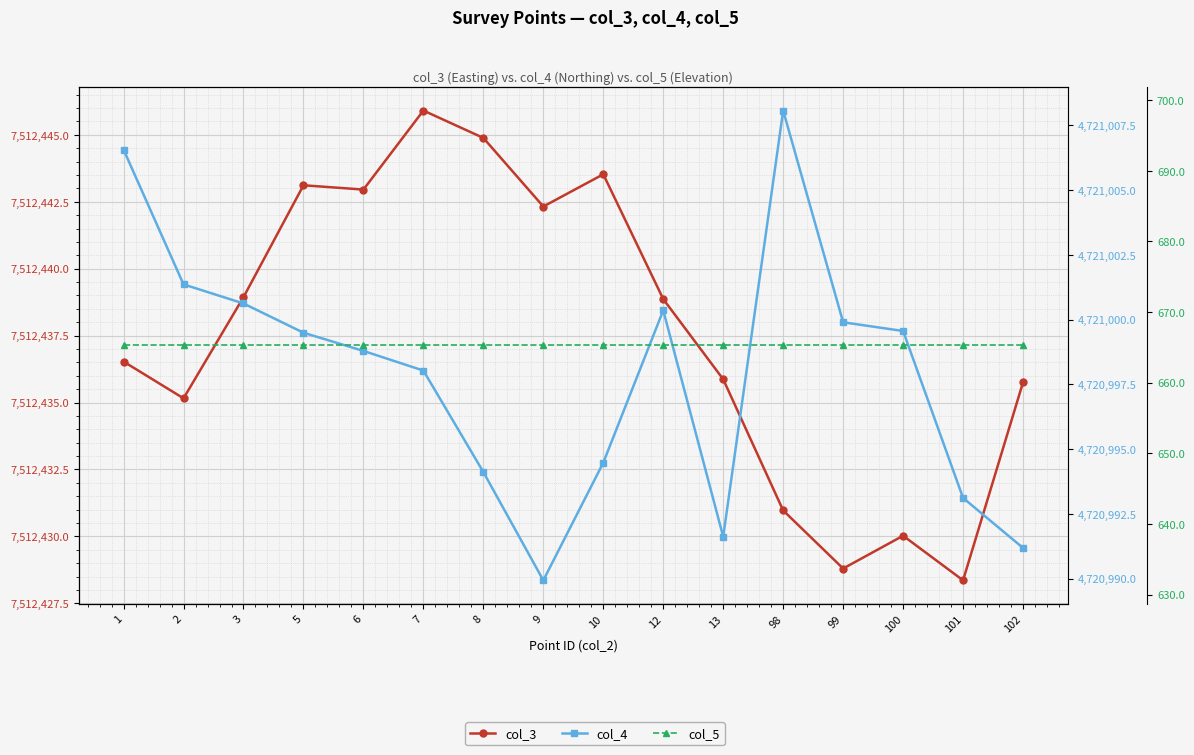

What is the lowest value of the col_5 series?

665.3